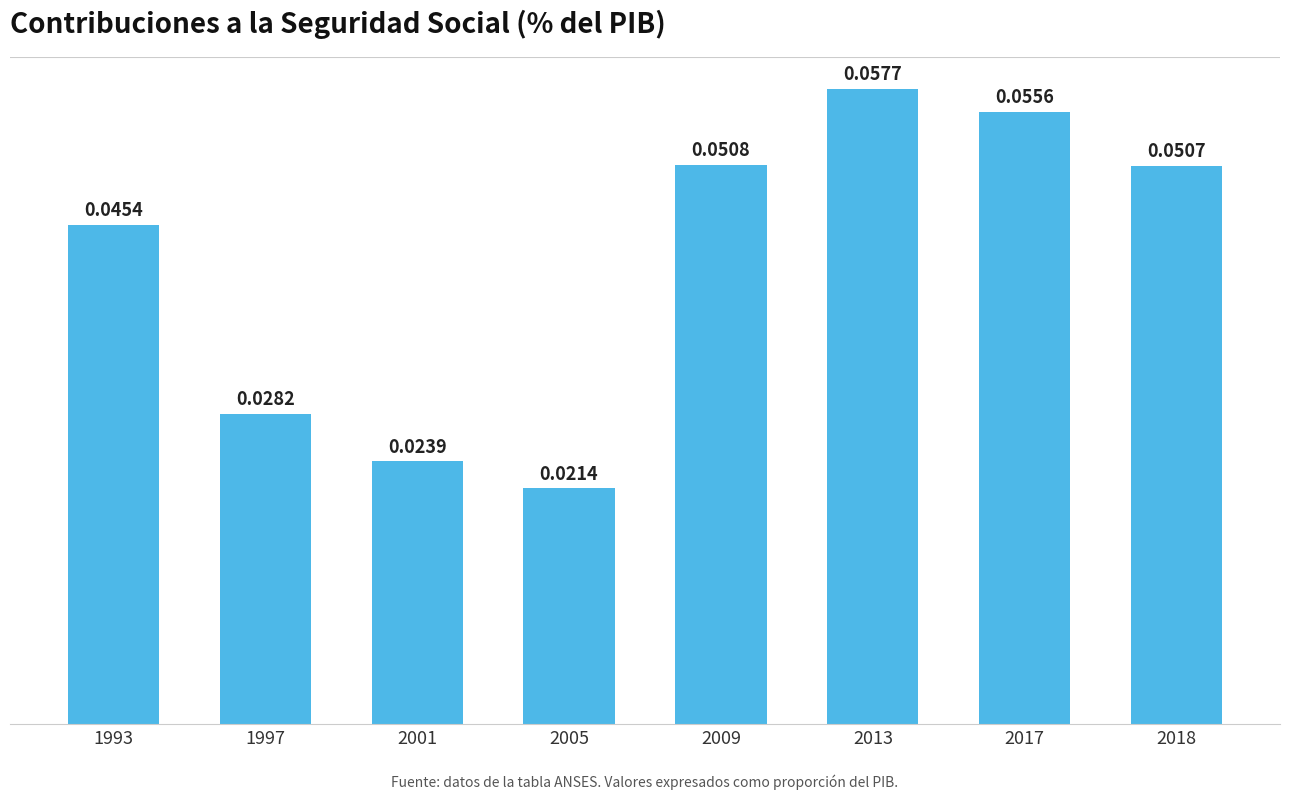

At which category does the chart reach its minimum across all series?

2005